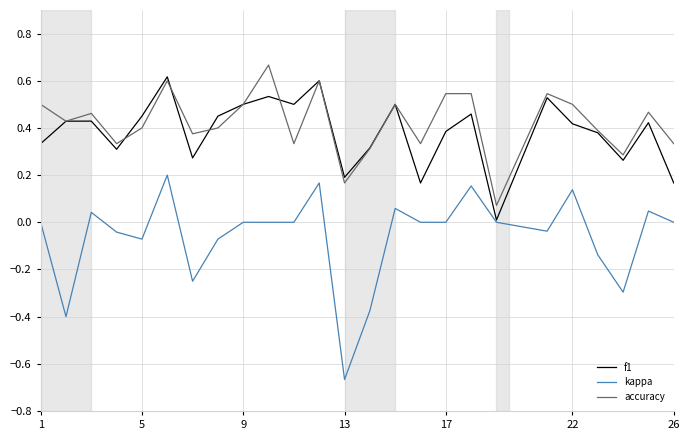

Which series has the largest range (max minus min)?

kappa